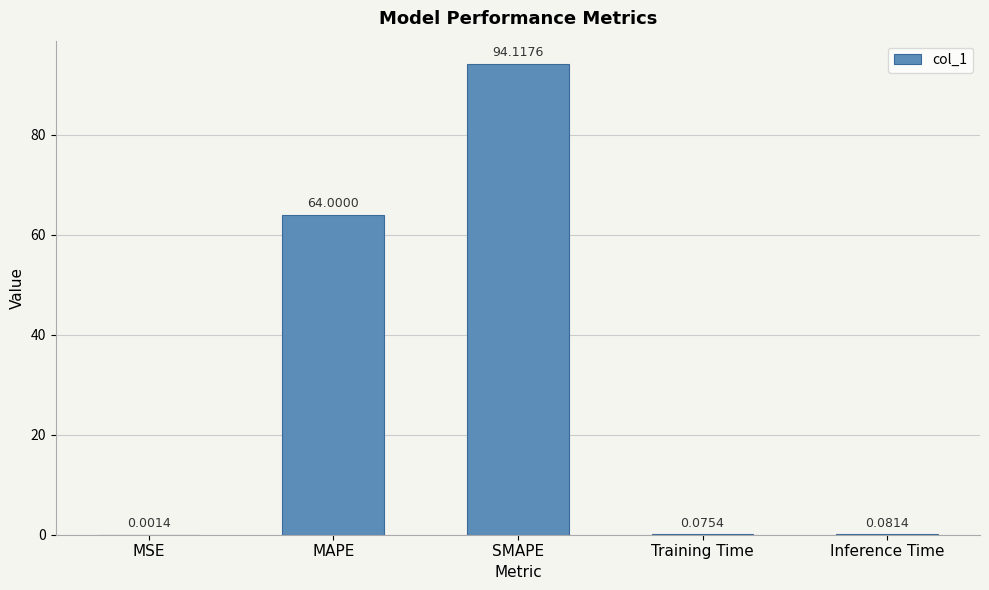

What is the sum of the values at MSE and SMAPE?

94.1